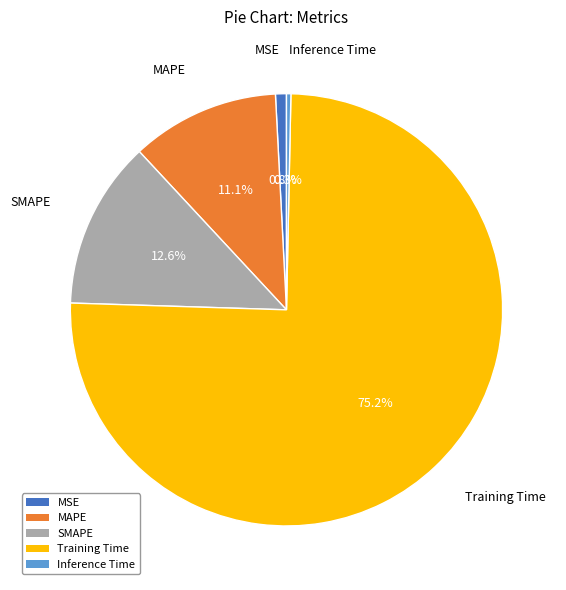

To the nearest percent, what percentage of the pie is SMAPE?

13%